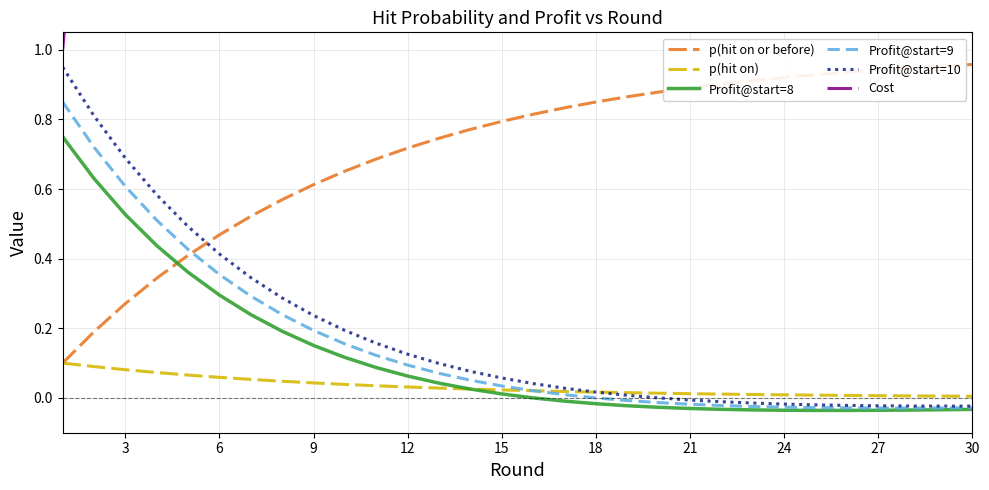

How many distinct data groups are displayed?

6